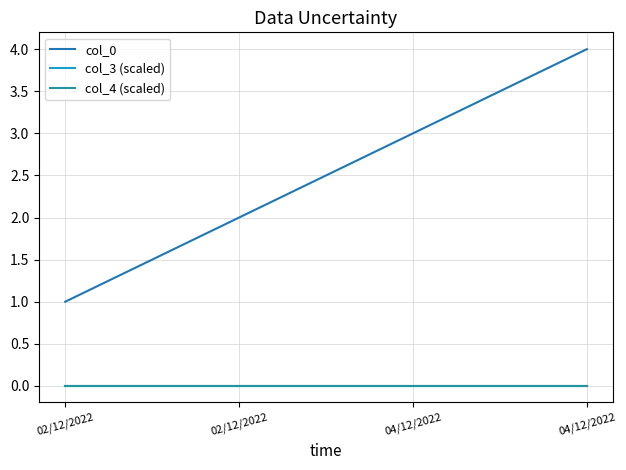

How many lines are shown in the chart?

3